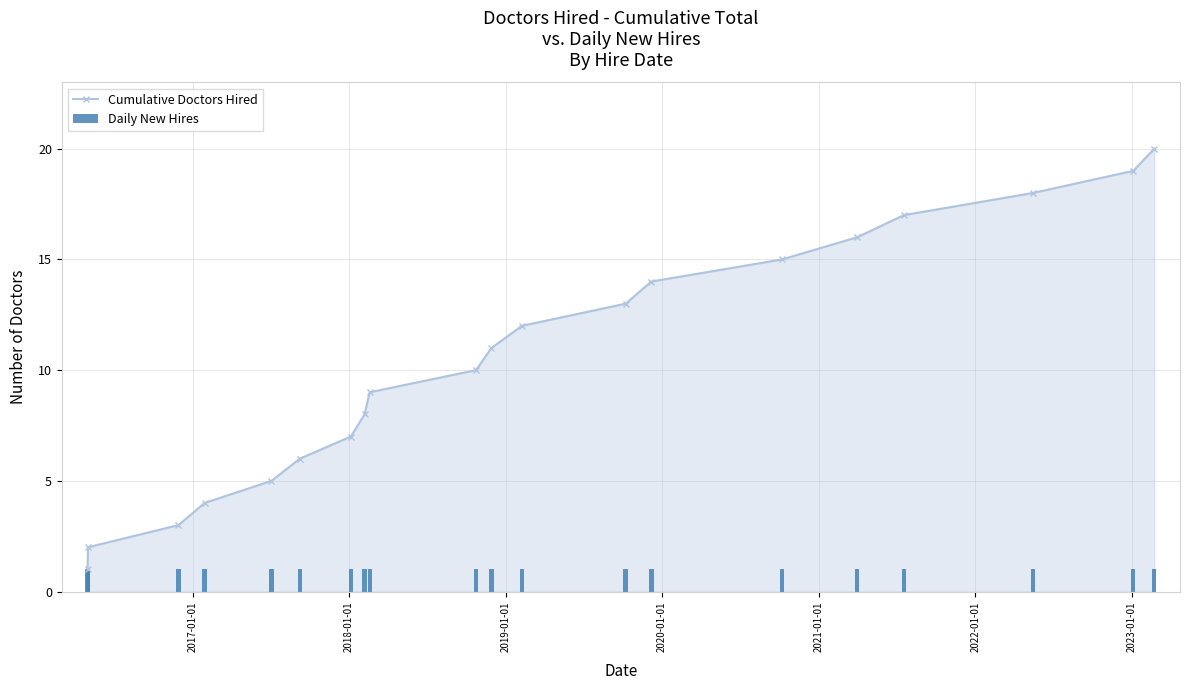

What is the maximum value for Cumulative Doctors Hired?

20